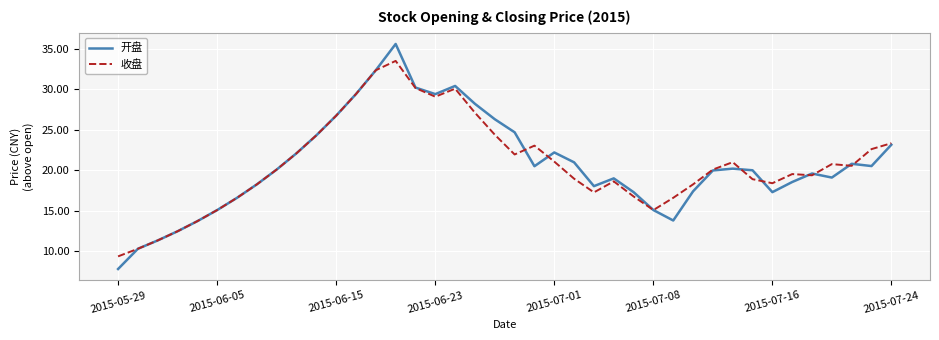

What is the average value of the 收盘 series?

20.7